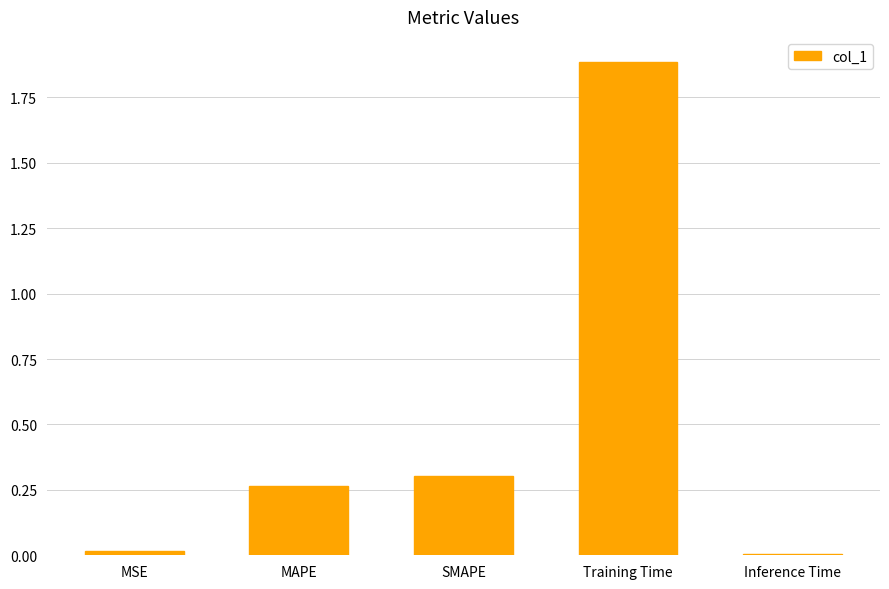

Is it true that the value at Inference Time is 0.0?

True